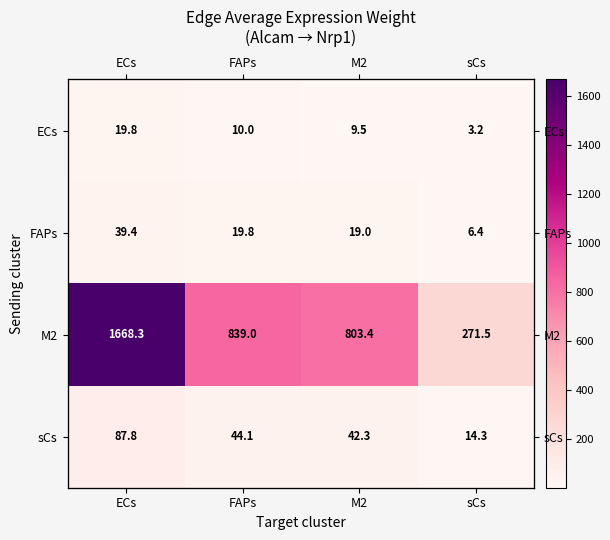

At which category is the sum across all series the highest?

ECs